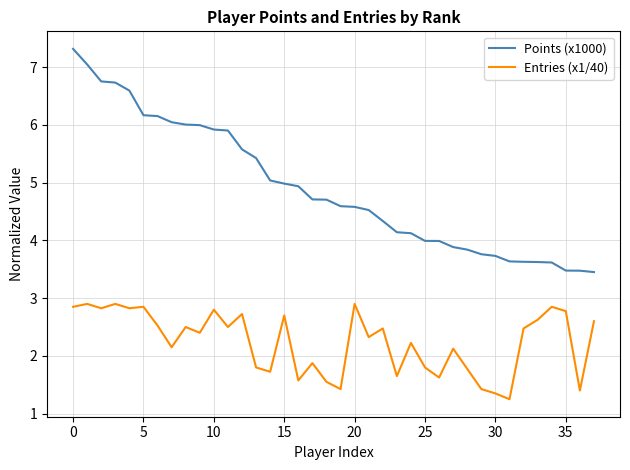

List the series in order of their overall mean, lowest first.

Entries (x1/40), Points (x1000)